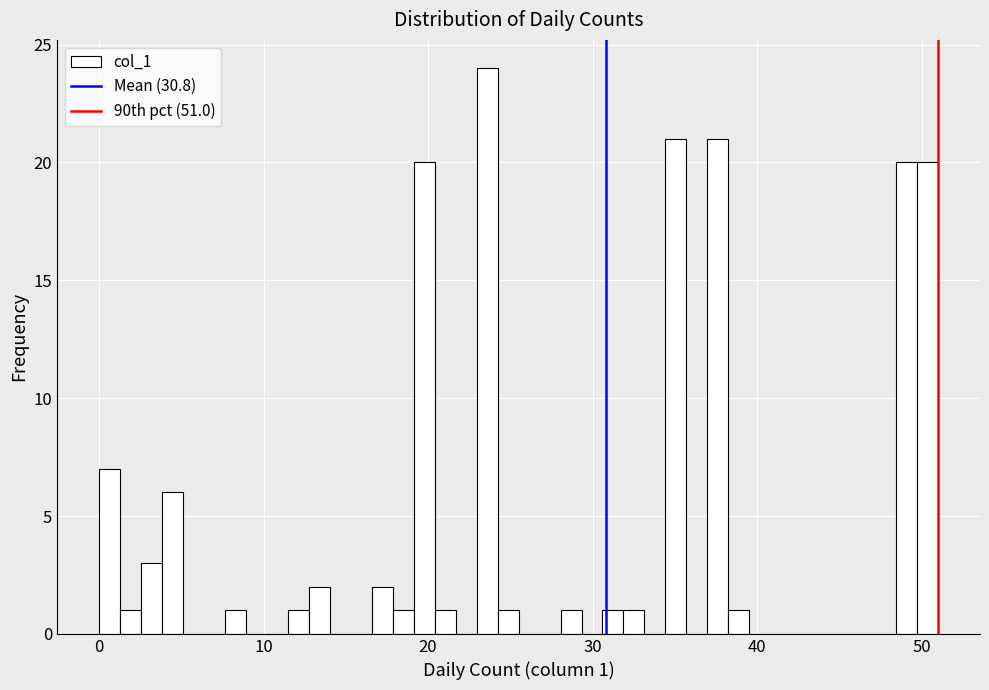

Around what value on the x-axis is the tallest bar? Give the approximate position of its centre, as read against the axis.

24